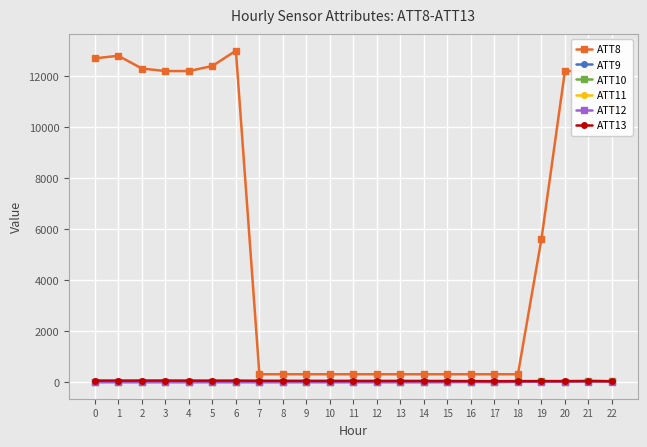

What is the value of the ATT13 point at the 7th from the left?

49.2